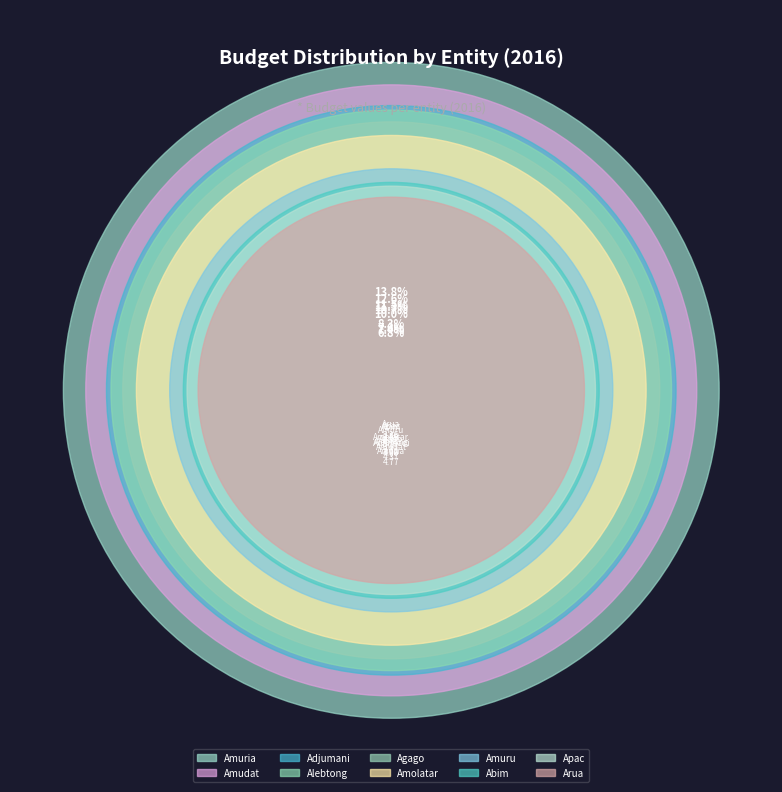

To the nearest percent, what is the difference between the largest and smallest slice percentages?

7%